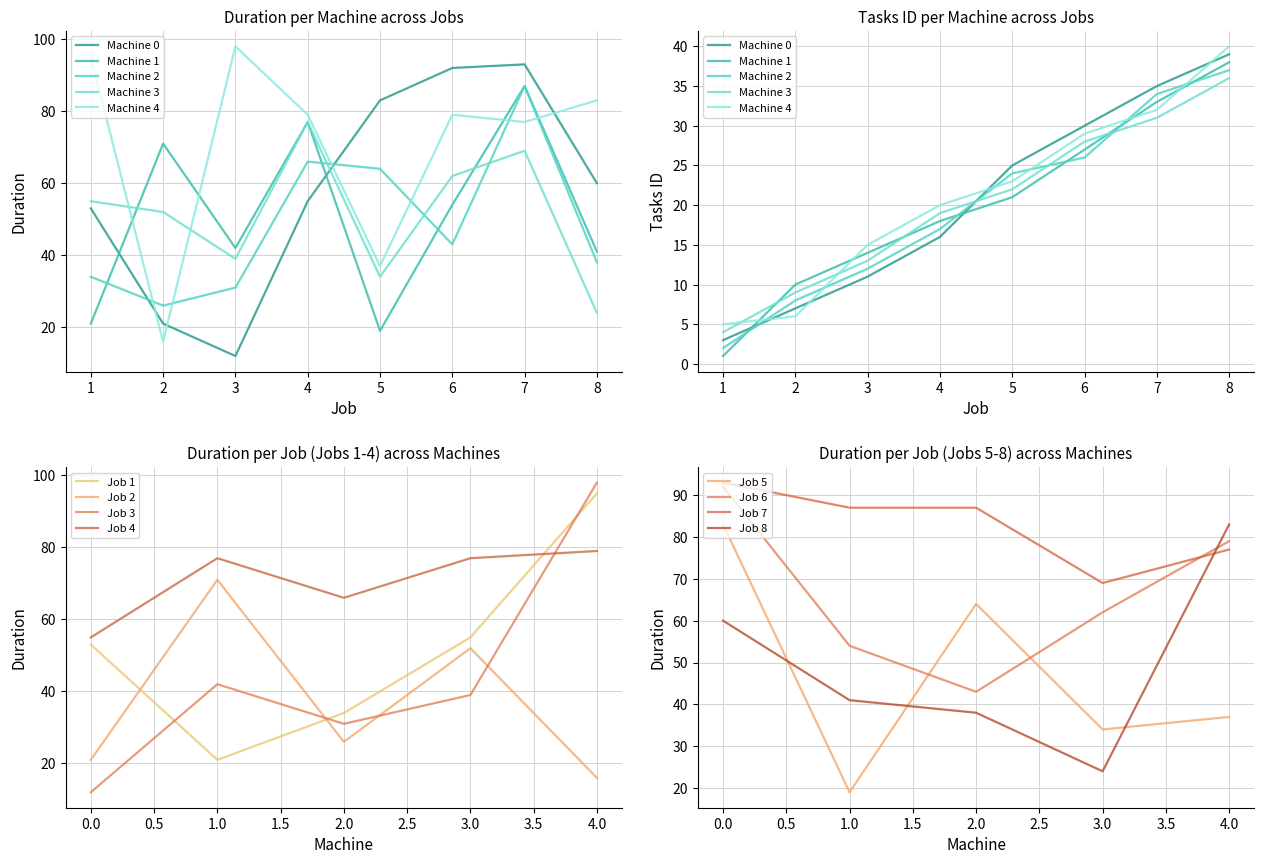

True or false: Duration has more than 2 points higher than both neighbors.

True